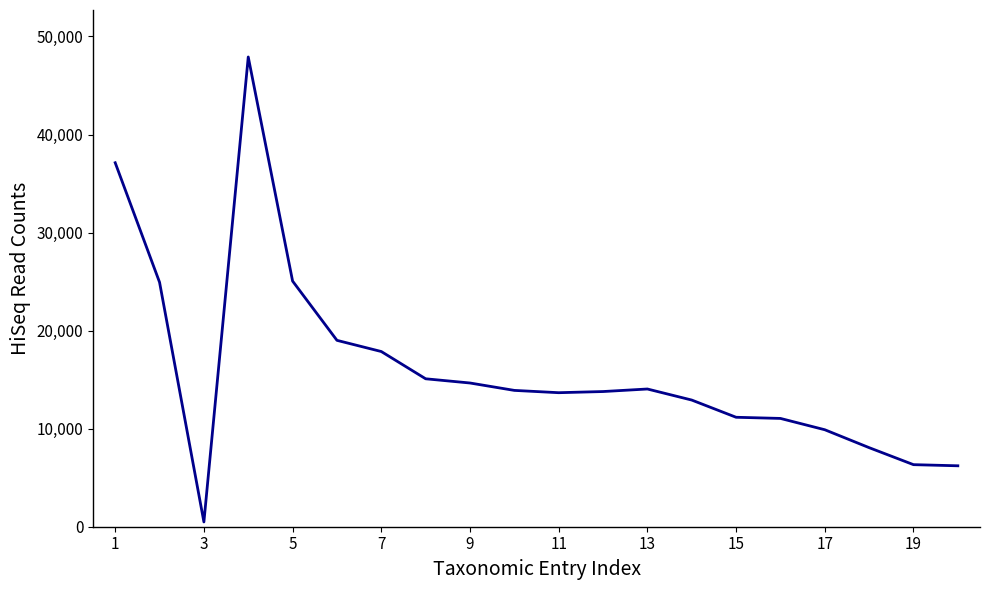

What is the difference between the maximum and minimum values?

47423